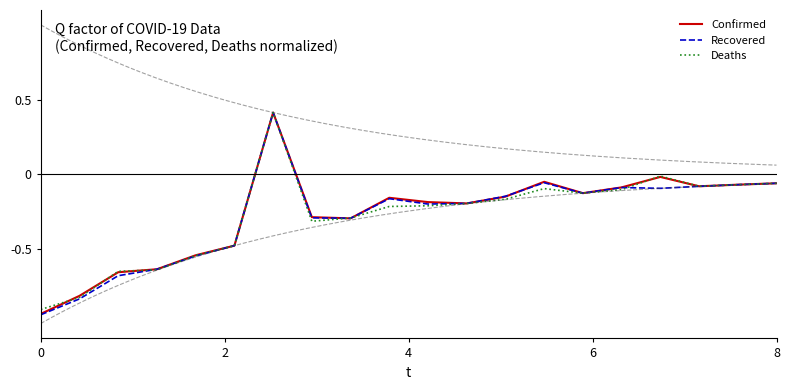

In Deaths, how many points are higher than both neighbors (excluding endpoints)?

3